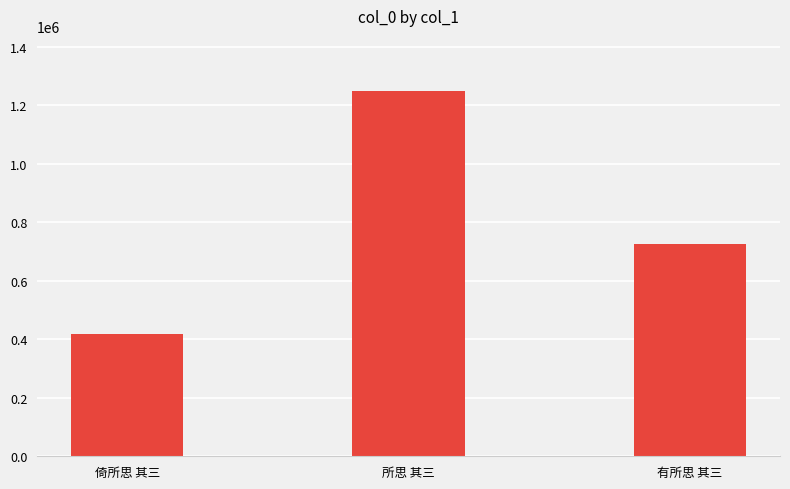

Reading right to left, list all the values displayed in this chart.

有所思 其三=726869	所思 其三=1250482	倚所思 其三=419779